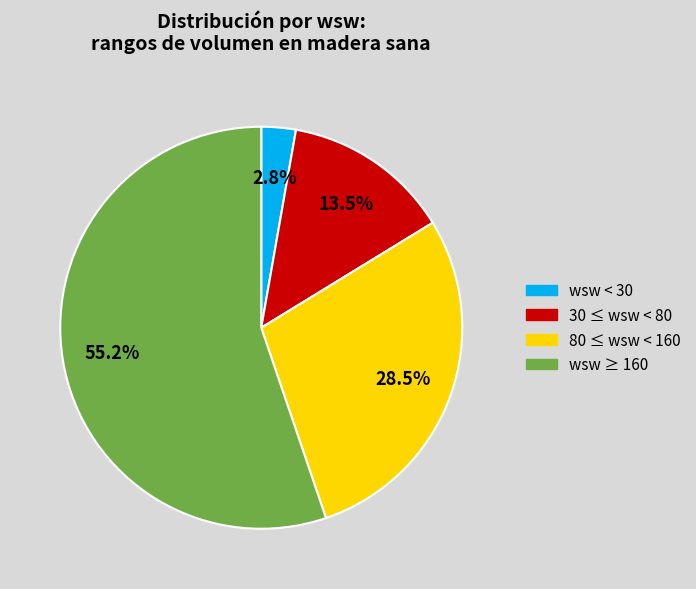

Approximately how many times larger is the value at 80 ≤ wsw < 160 compared to 30 ≤ wsw < 80?

2.1